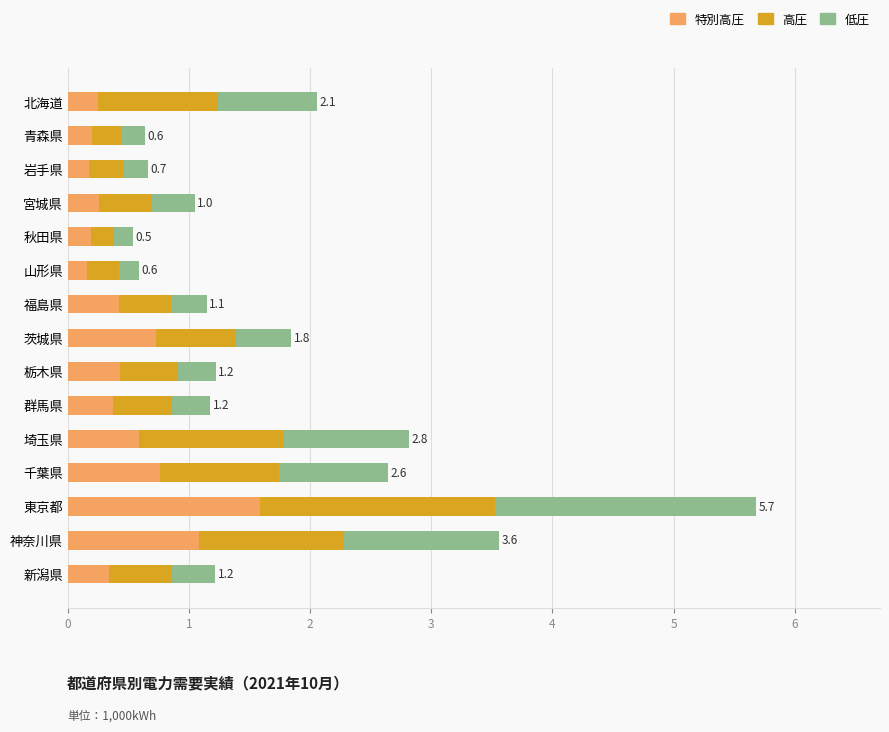

What is the total value across all series at 北海道?

2.1